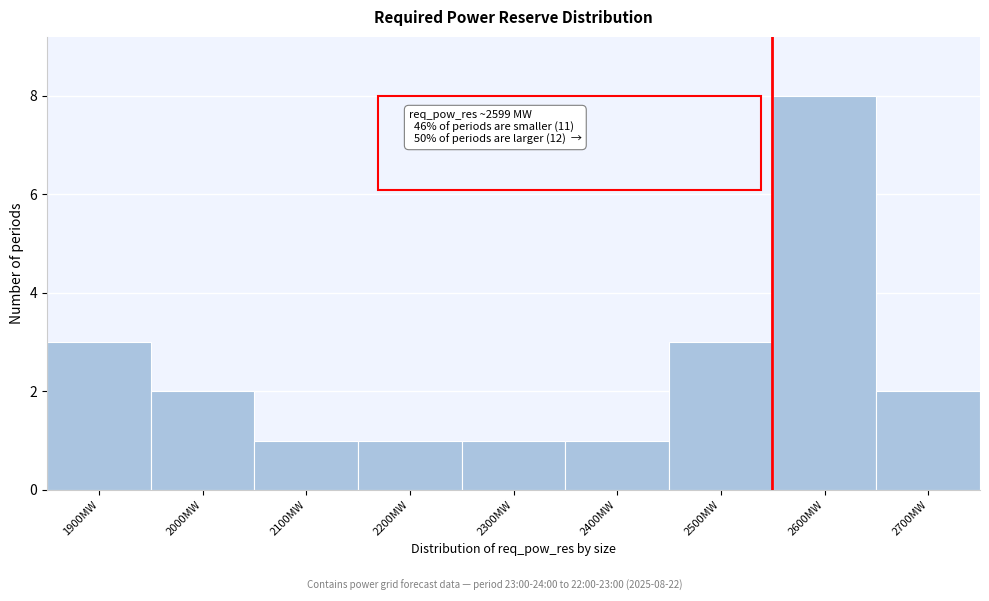

Reading left to right, transcribe all the data shown in this chart.

3	2	1	1	1	1	3	8	2